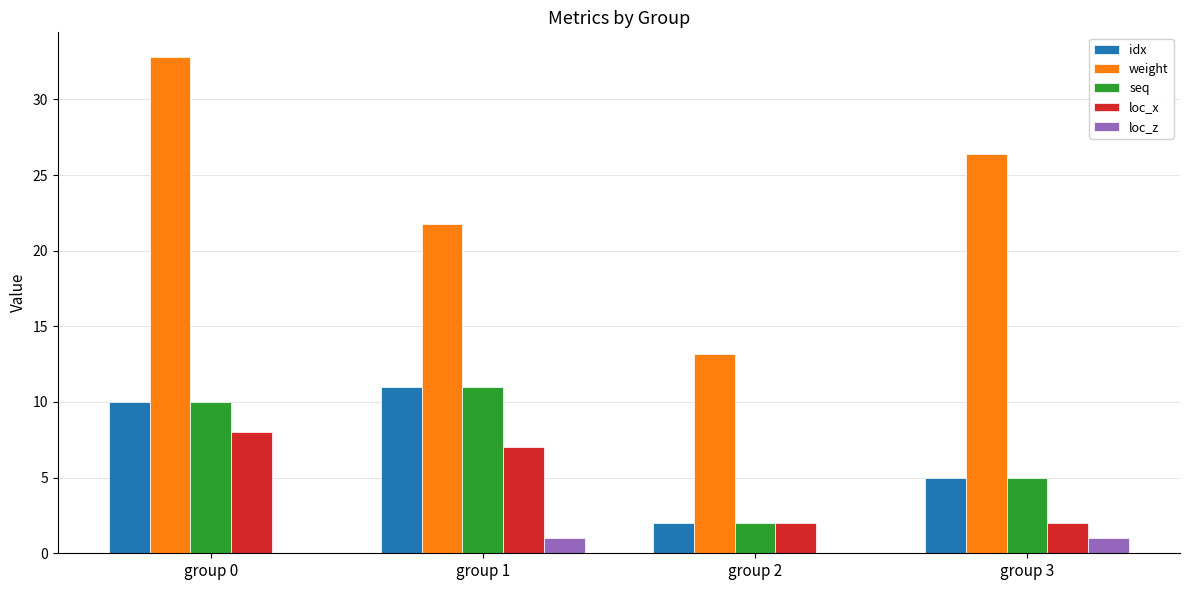

Which series changed the most between group 0 and group 3?

weight